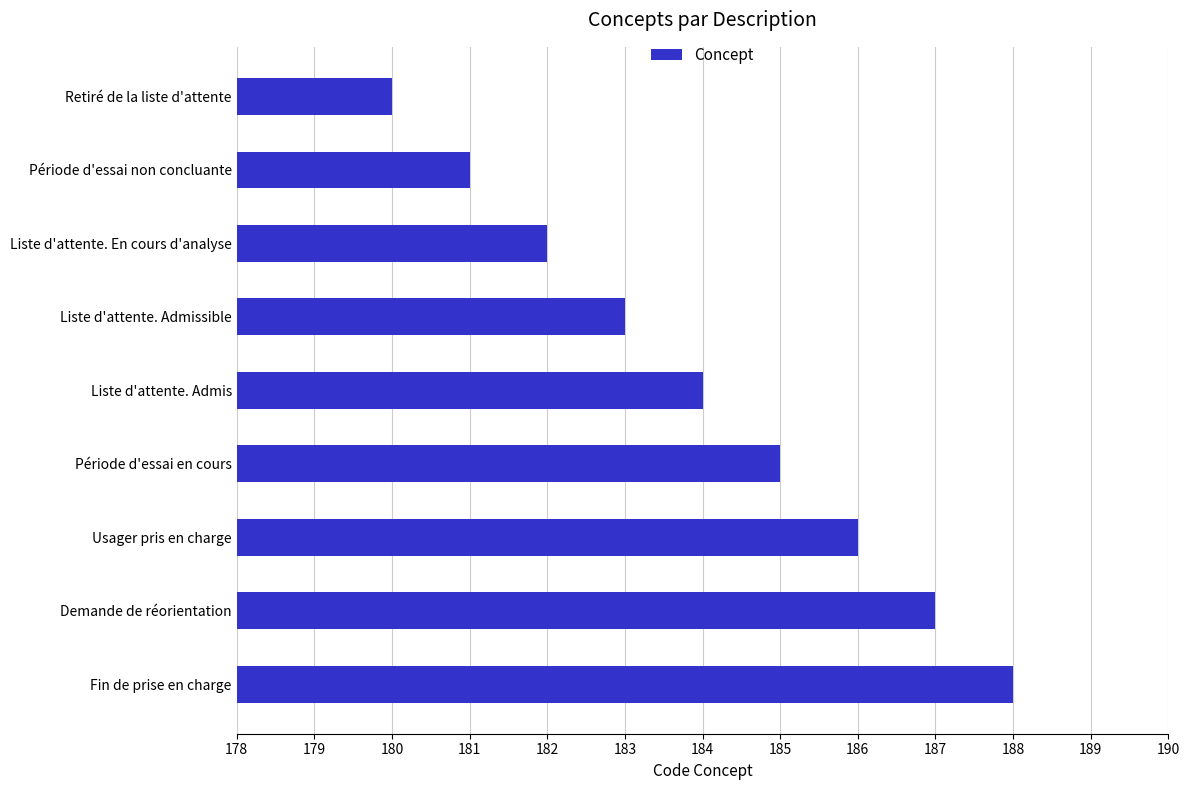

What is the difference between the second highest and second lowest values?

6